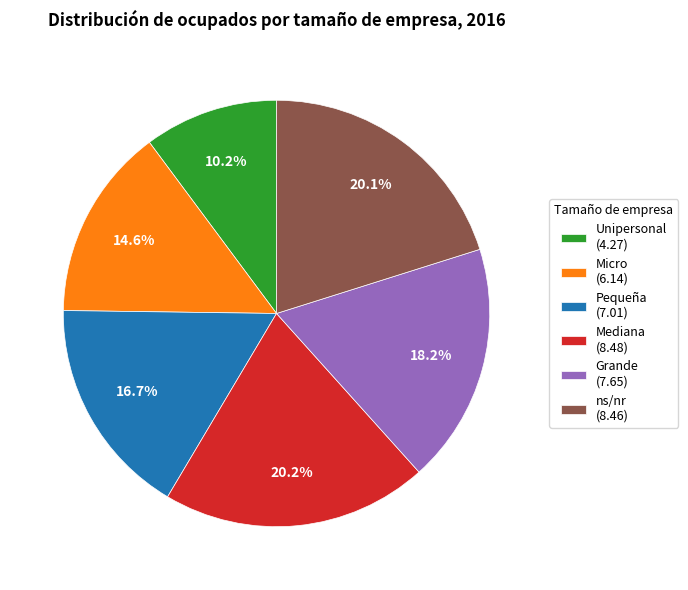

Which has a higher value, Micro or Grande?

Grande